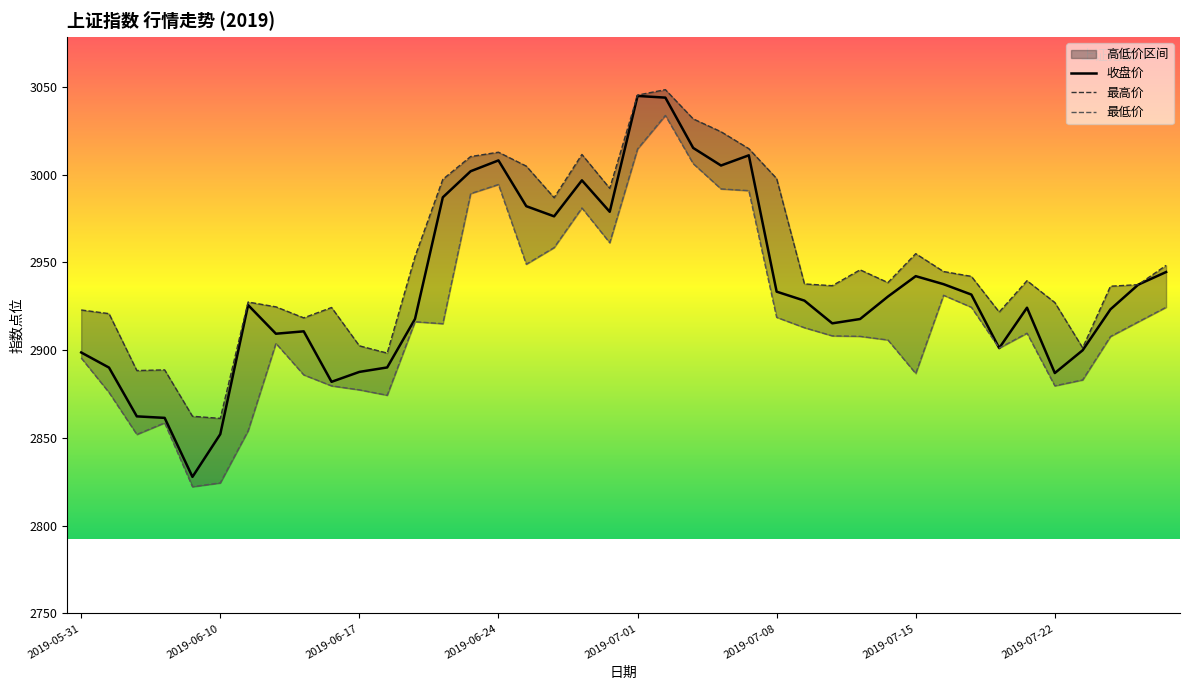

How many values in the 最高价 series are below 2939?

20